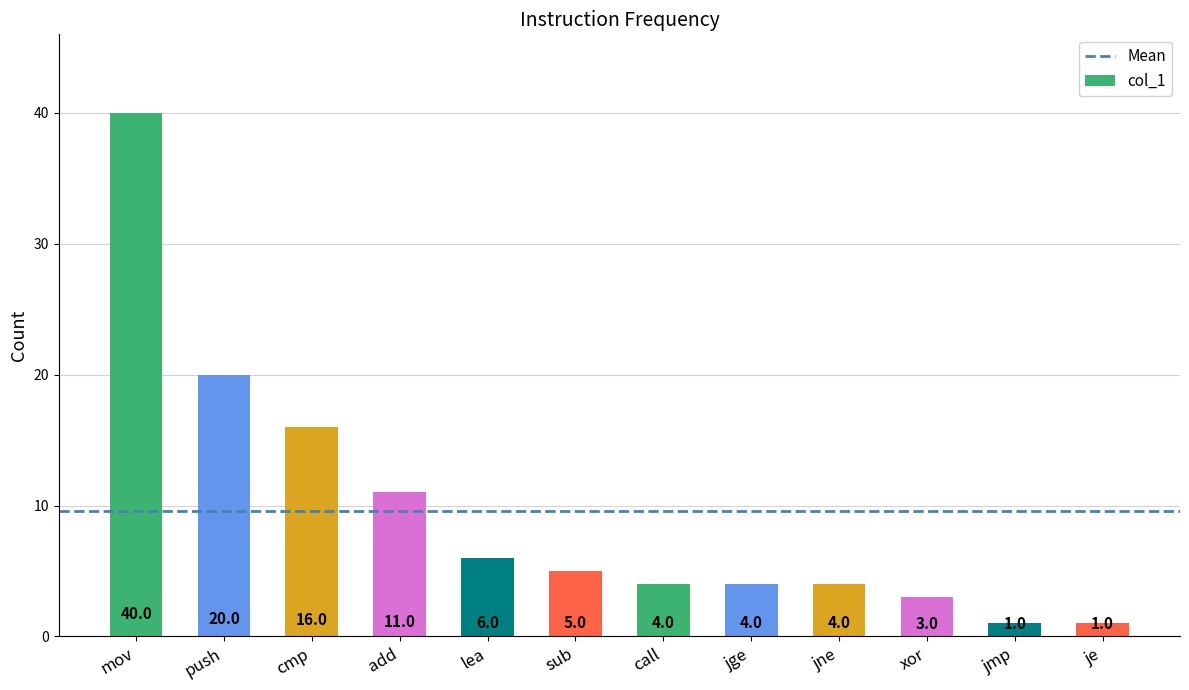

What is the sum of the values at mov and jne?

44